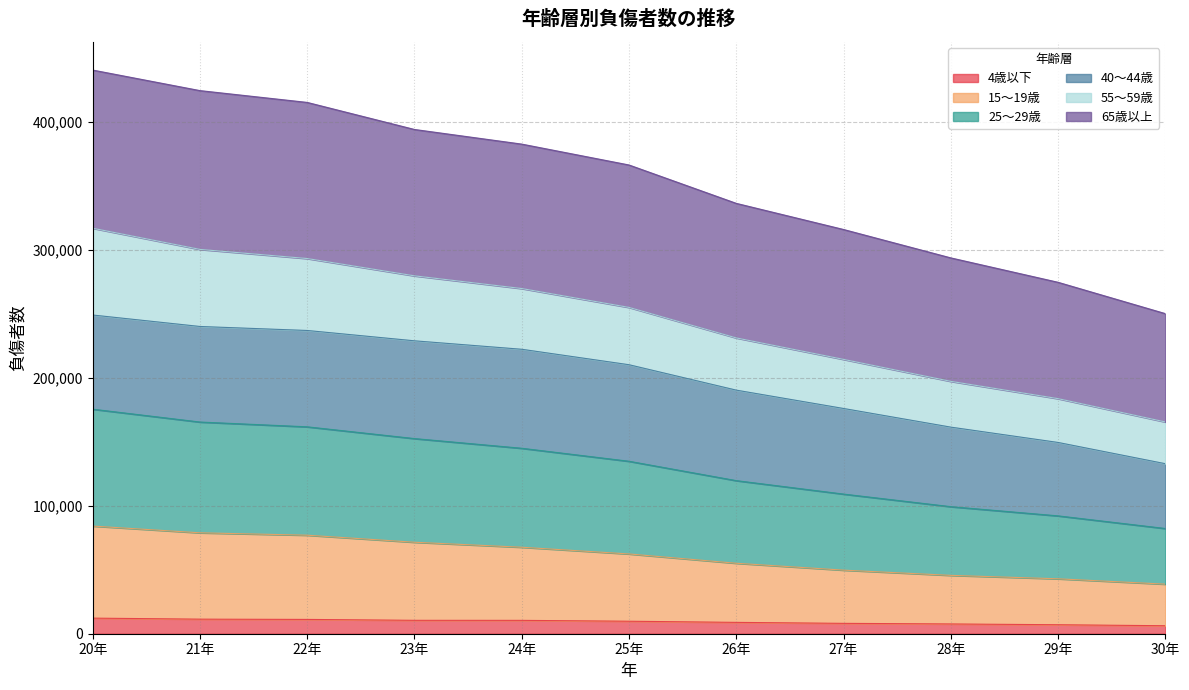

Is it true that 25～29歳 equals 497474 at 21年?

False